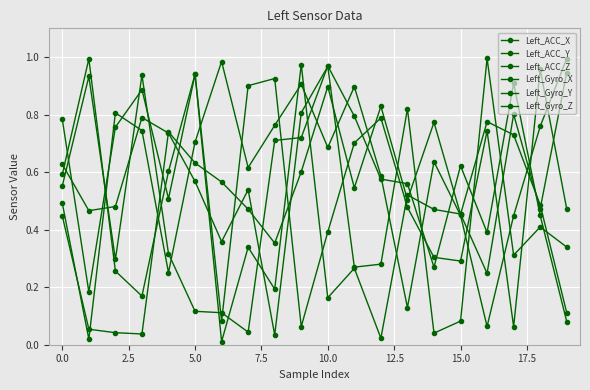

At which category does Left_ACC_Z reach its first local valley?

5.0